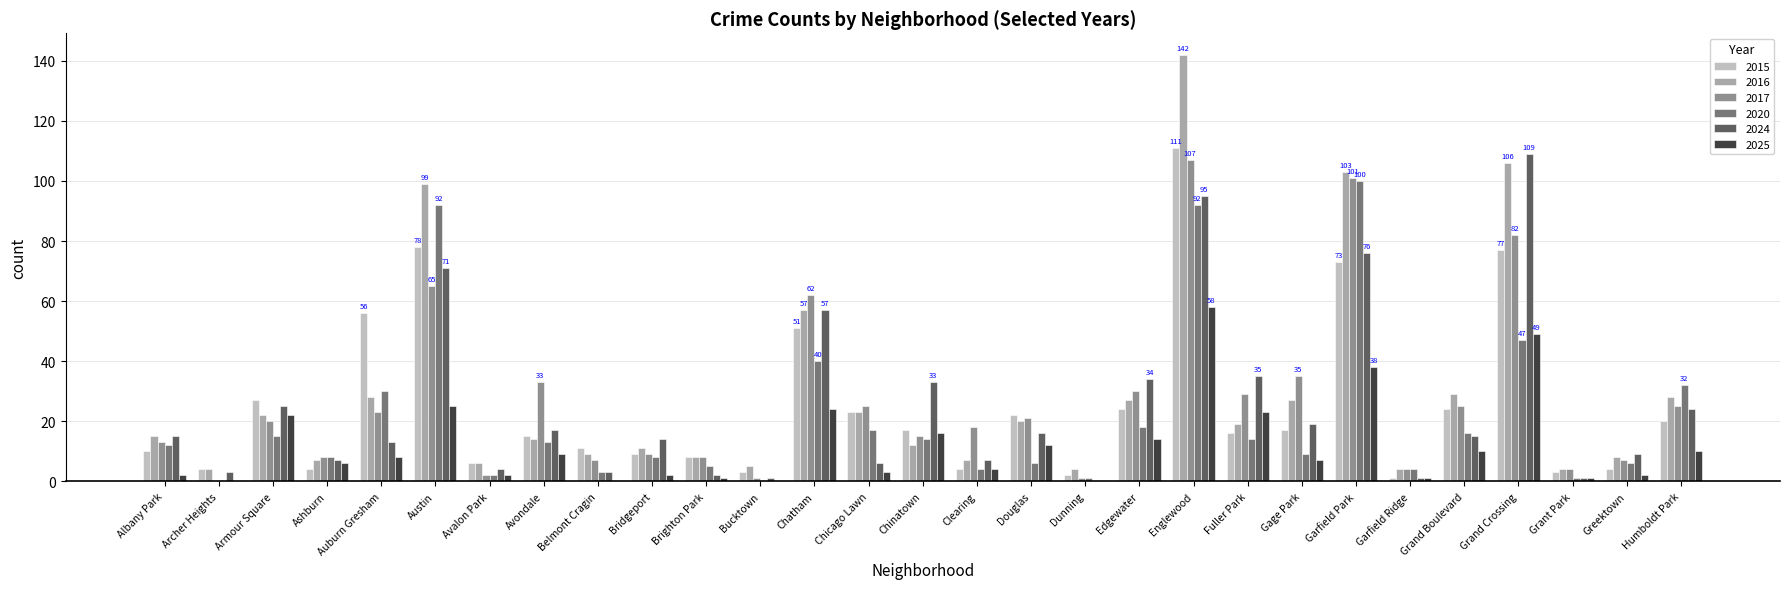

At which category does the chart reach its peak across all series?

Englewood